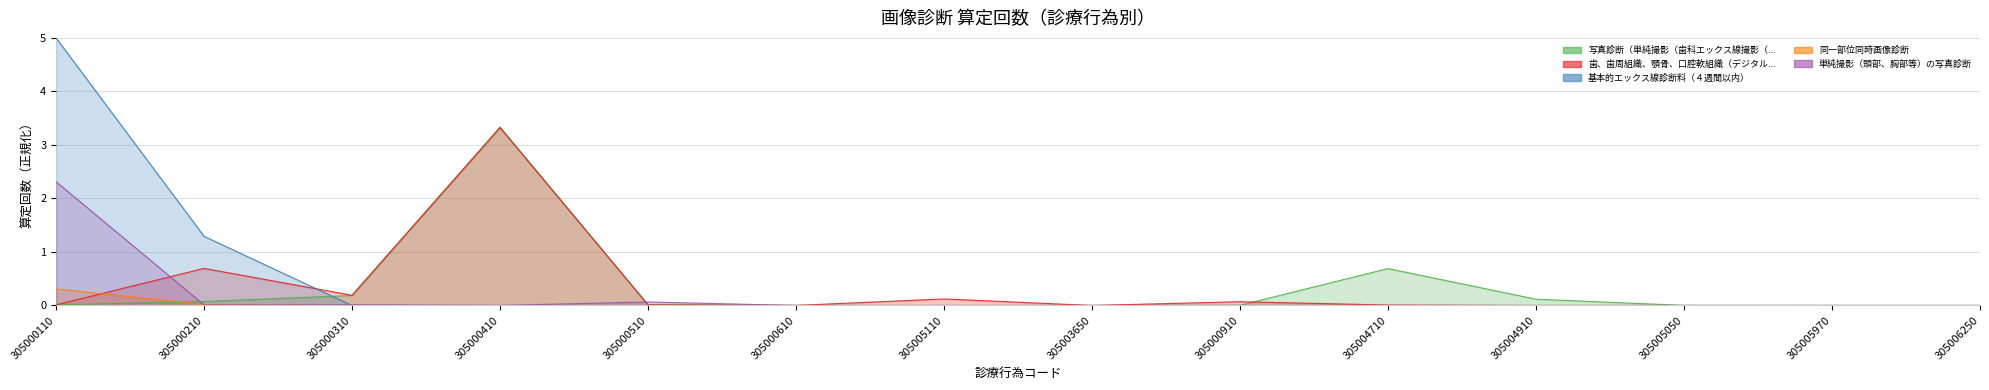

Reading left to right, transcribe all the data shown in this chart.

写真診断（単純撮影（歯科エックス線撮影（全顎撮影の場合）））: 0.0	0.1	0.2	3.3	0.0	0.0	0.0	0.0	0.0	0.7	0.1	0.0	0.0	0.0
歯、歯周組織、顎骨、口腔軟組織（デジタル撮影）（単純撮影（歯科エックス線撮影）): 0.0	0.7	0.2	3.3	0.0	0.0	0.1	0.0	0.1	0.0	0.0	0.0	0.0	0.0
基本的エックス線診断料（４週間以内）: 5.0	1.3	0.0	0.0	0.0	0.0	0.0	0.0	0.0	0.0	0.0	0.0	0.0	0.0
同一部位同時画像診断: 0.3	0.0	0.0	0.0	0.0	0.0	0.0	0.0	0.0	0.0	0.0	0.0	0.0	0.0
単純撮影（頭部、胸部等）の写真診断: 2.3	0.0	0.0	0.0	0.1	0.0	0.0	0.0	0.0	0.0	0.0	0.0	0.0	0.0